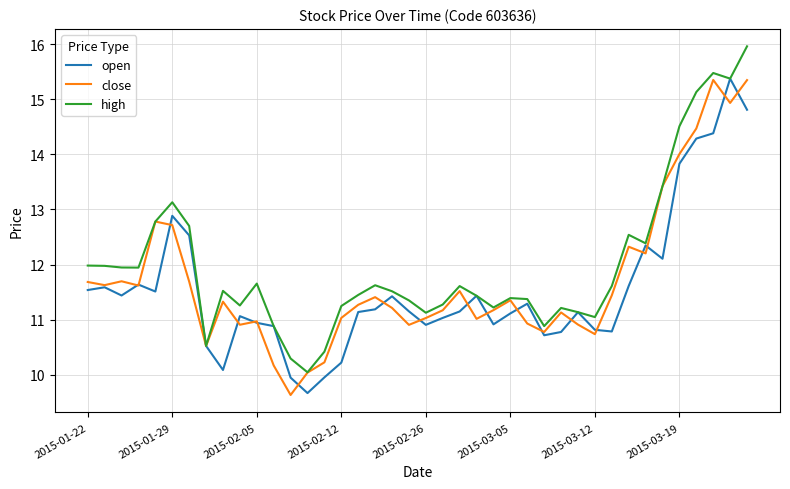

True or false: open has more than 1 interior local peaks.

True